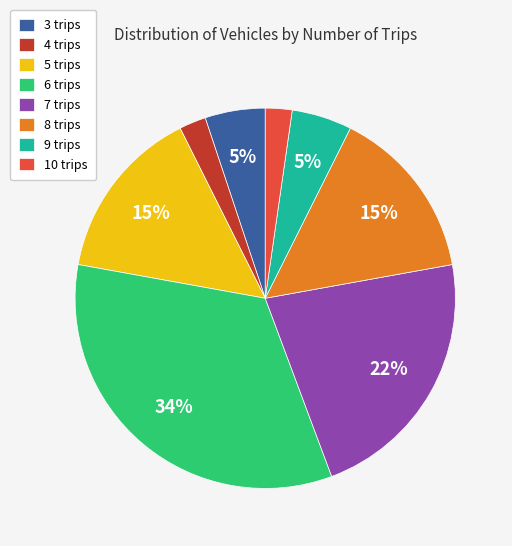

To the nearest percent, what portion does 6 trips represent?

34%